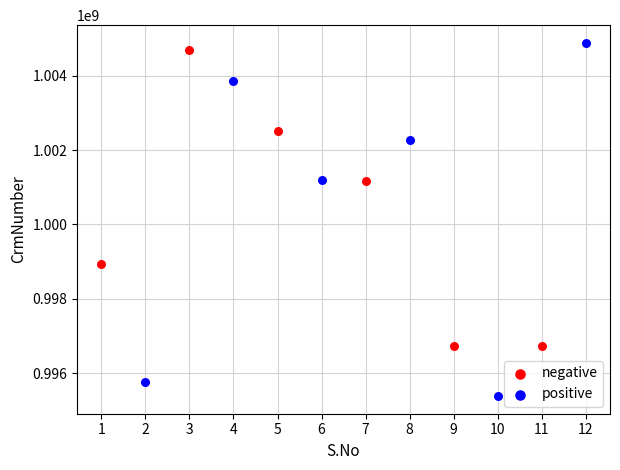

Which series has the widest spread of Y values?

positive